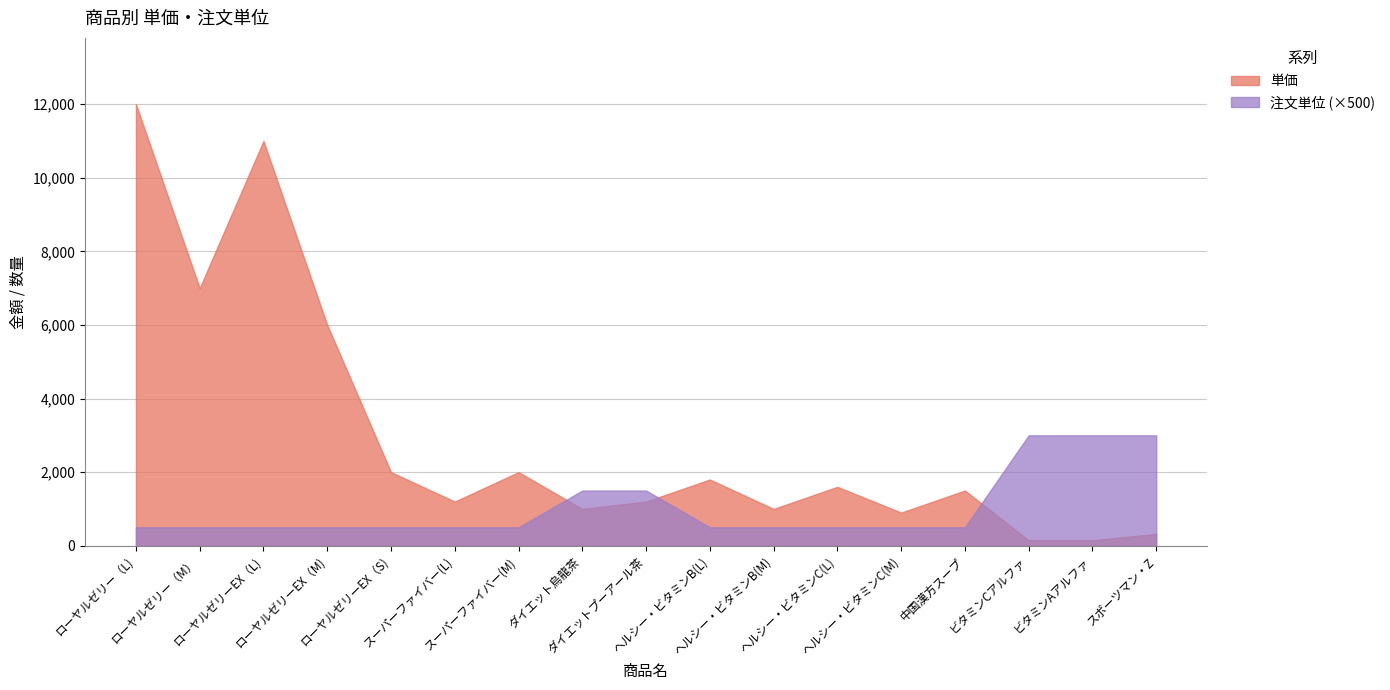

What is the label of the 14th point from the right?

ローヤルゼリーEX（M)